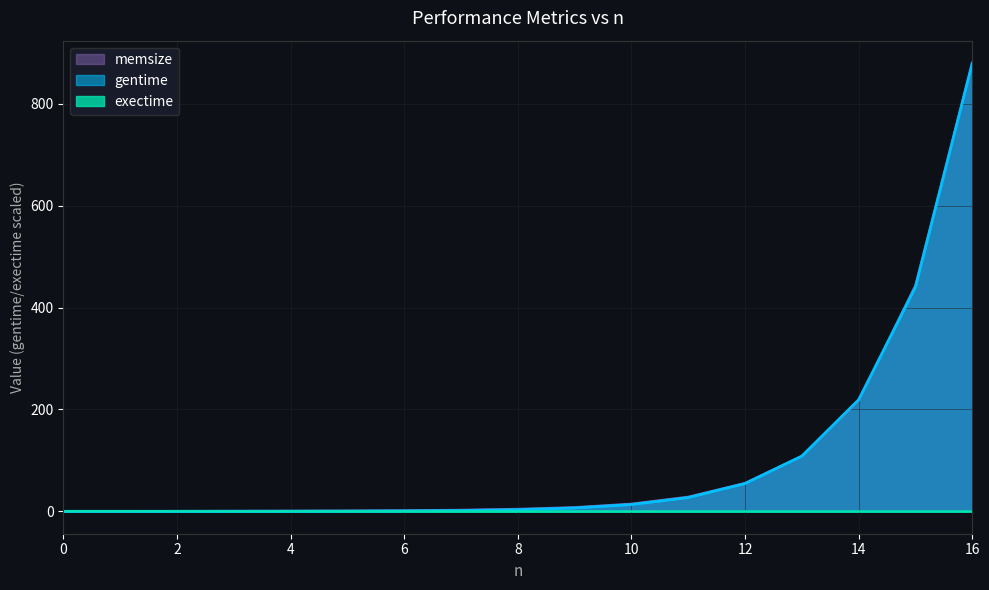

Between 14 and 0, which is larger?

14